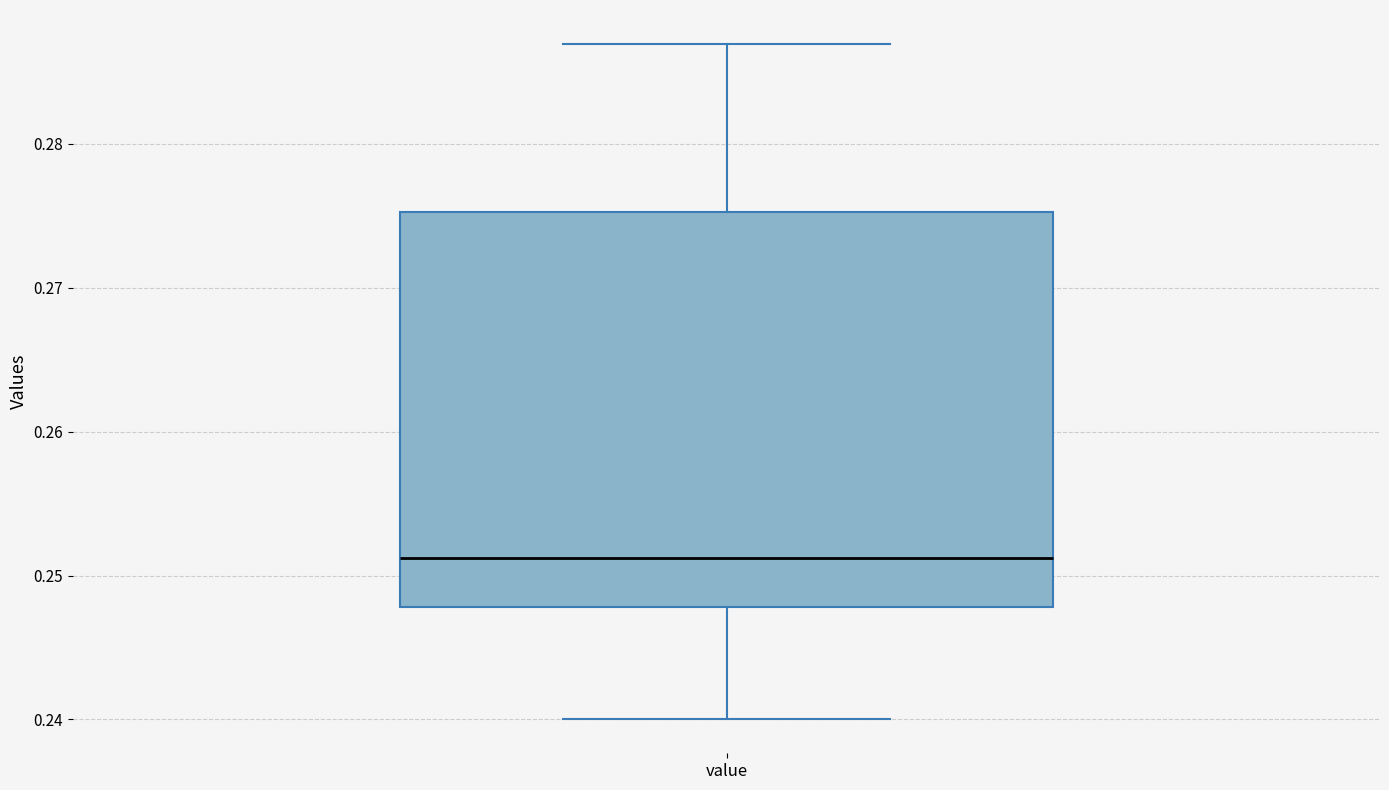

Where is the lower edge of the box for value on the y-axis? The values are not printed on the chart, so give them approximately, as read against the axis.

0.248